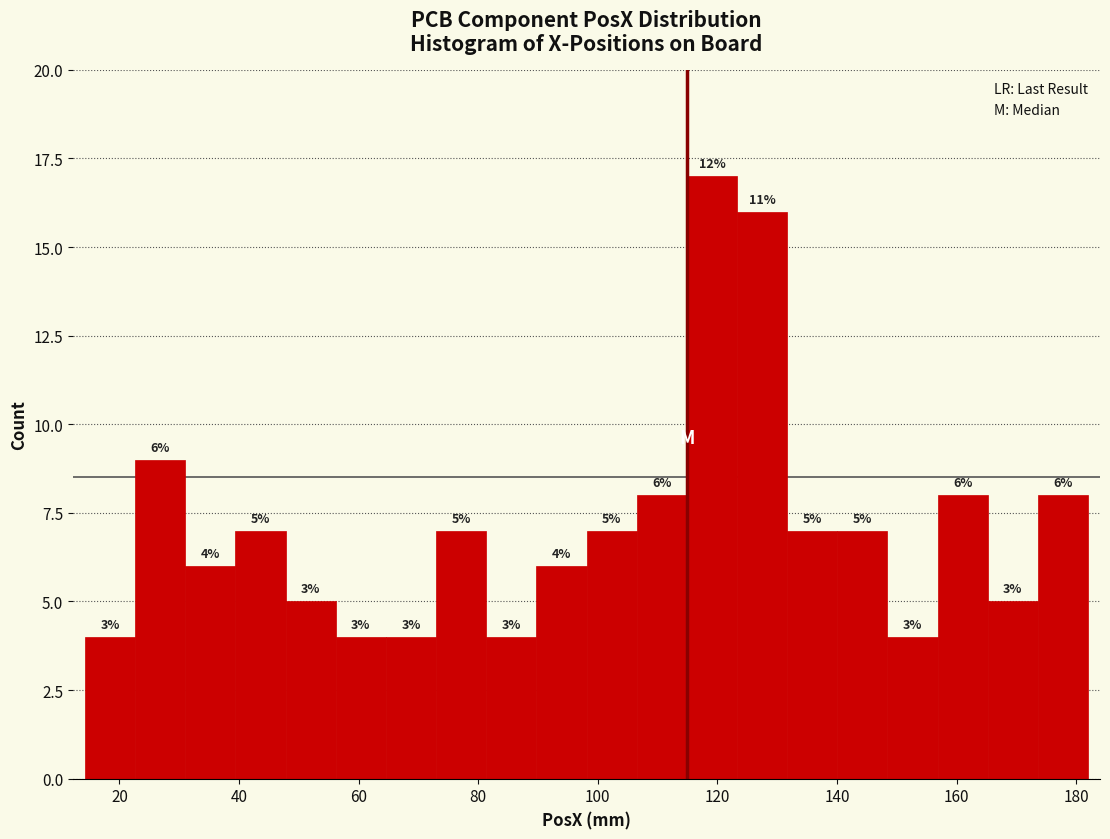

Which range on the x-axis has the tallest bar?

114 to 124